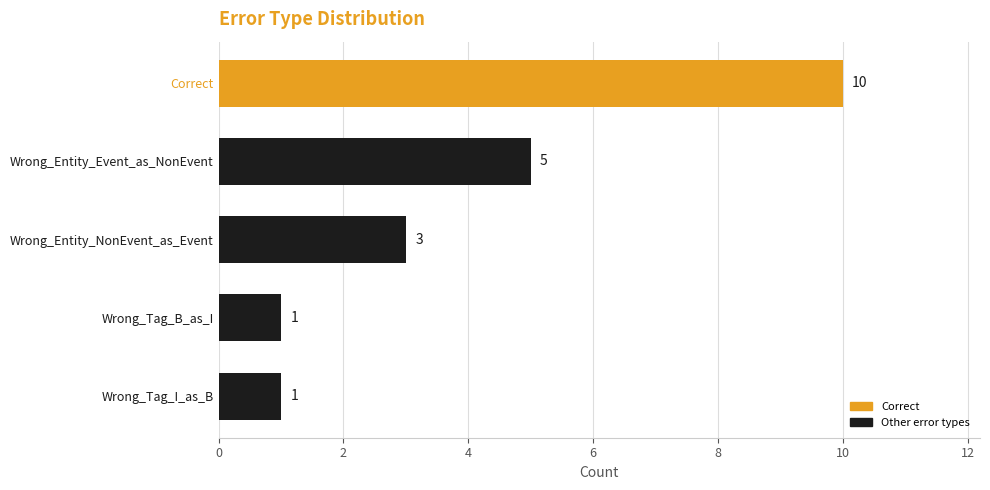

How many values are between 1 and 5?

4